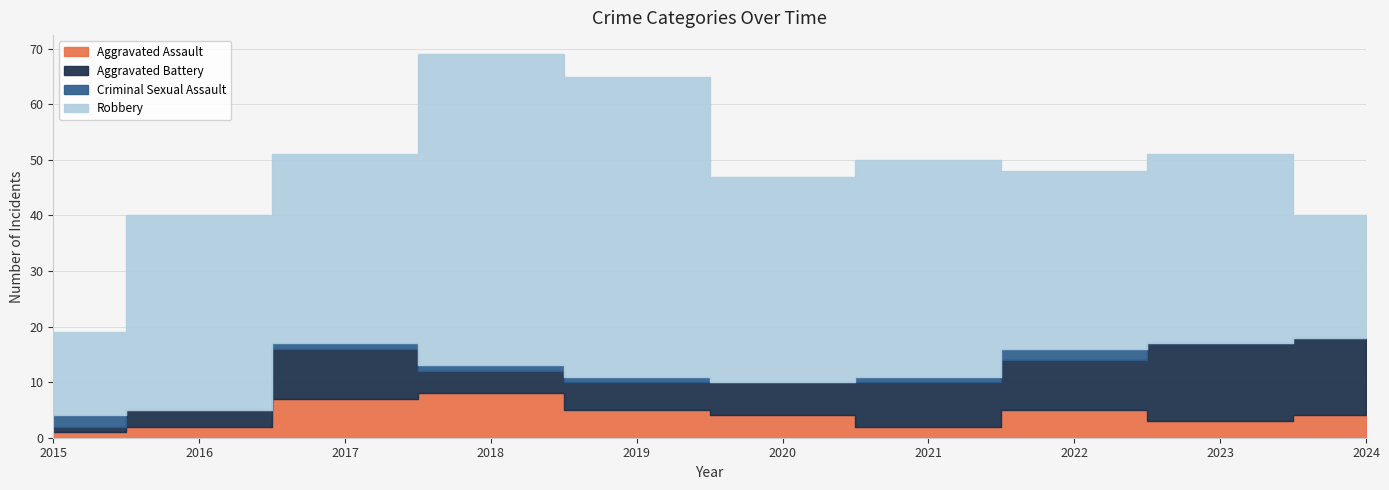

What is the maximum value shown in the chart?

56